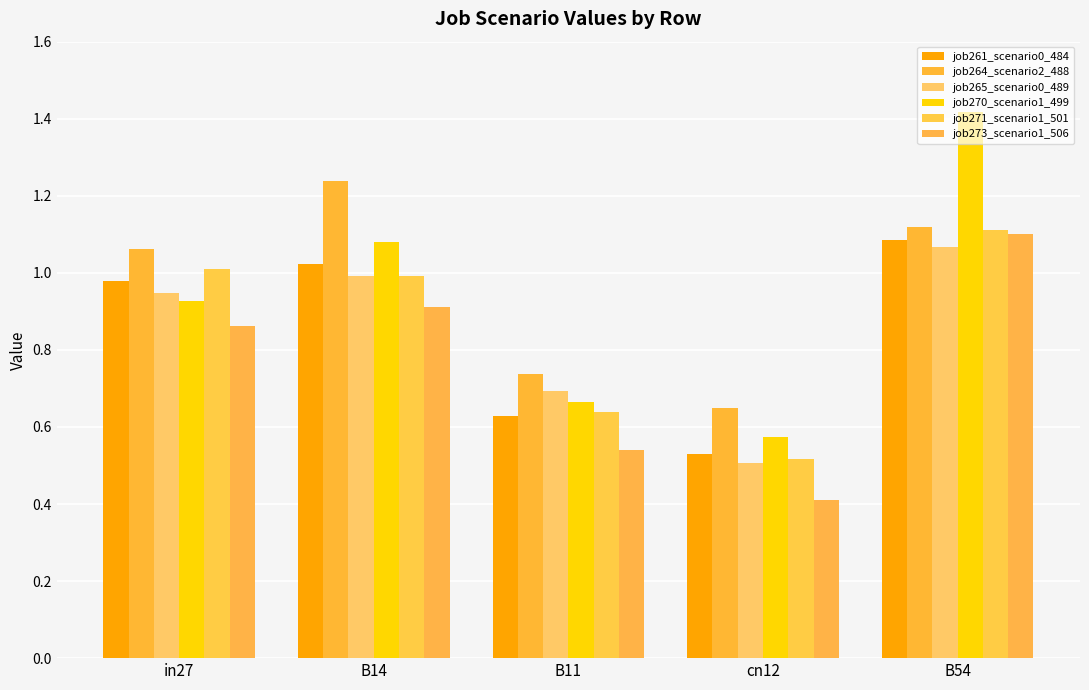

Are the bars horizontal?

No